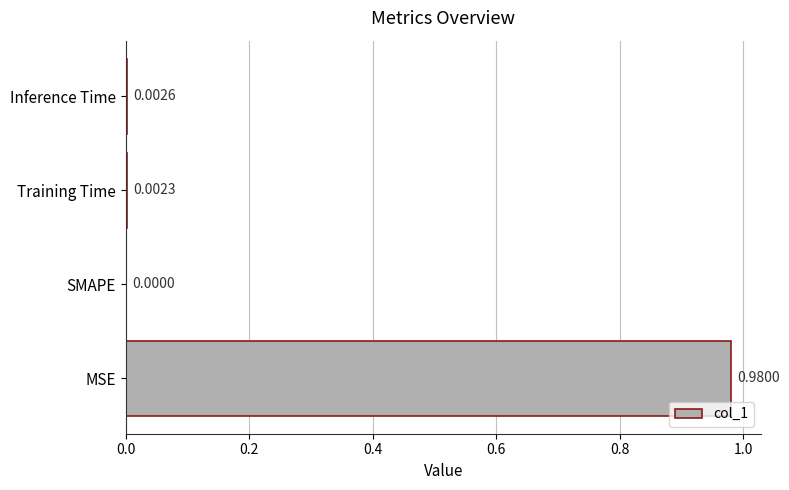

Which has a higher value, SMAPE or MSE?

MSE